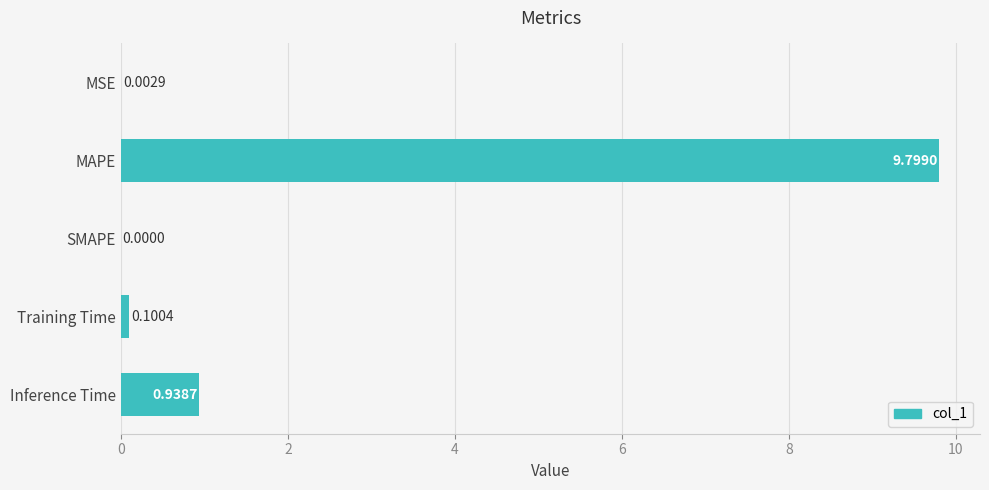

Where is the data nearest to the value 4?

Inference Time